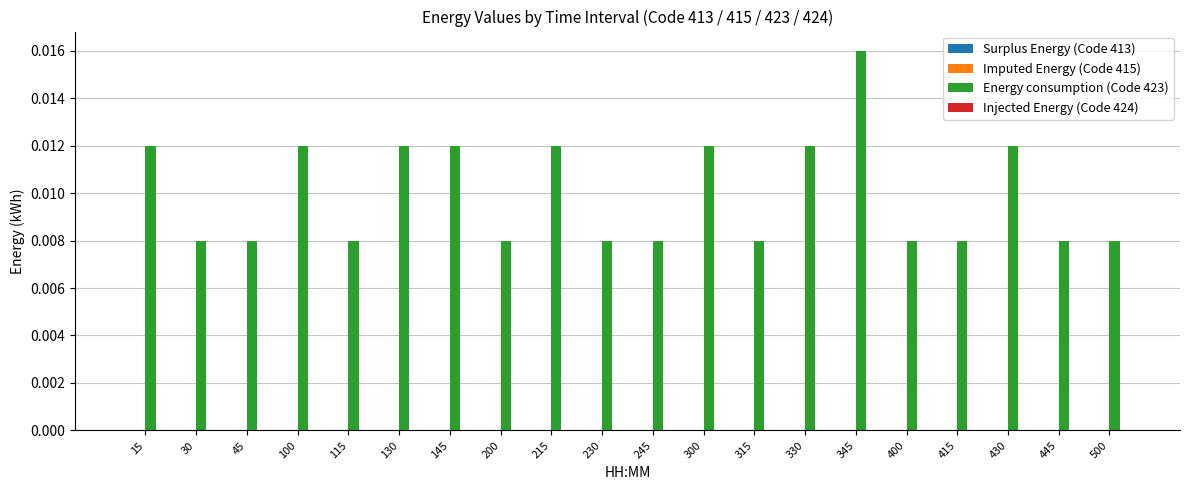

At which category does the chart reach its peak across all series?

345